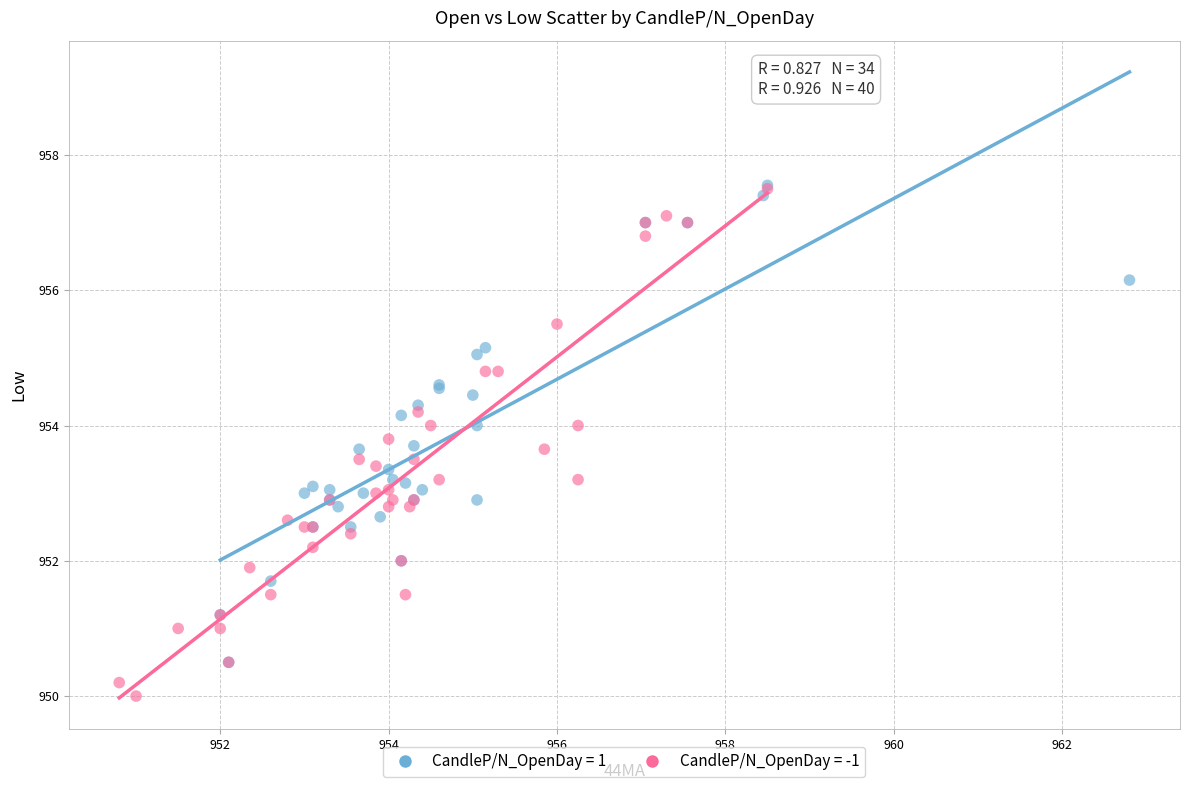

Which series reaches the minimum Y coordinate?

CandleP/N_OpenDay = -1